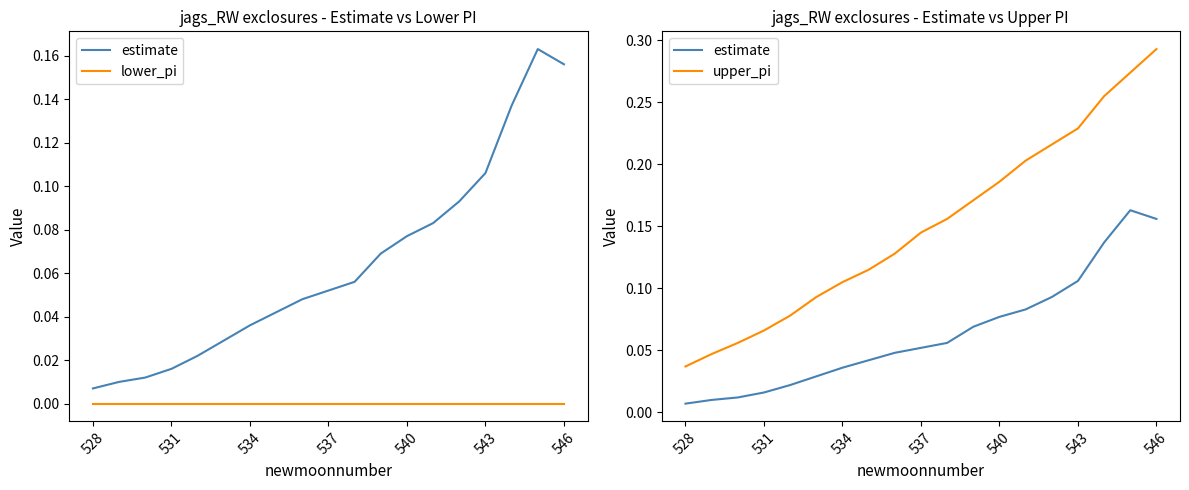

Which series has the largest range (max minus min)?

upper_pi